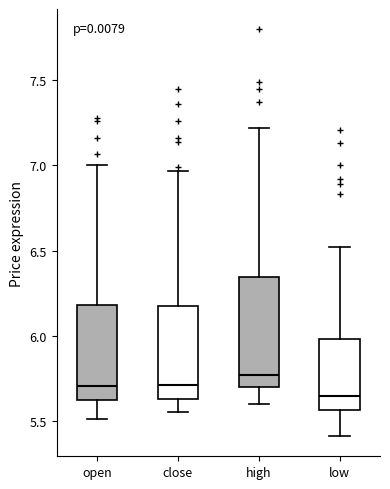

Which box is the tallest, from its lower edge to its upper edge?

high